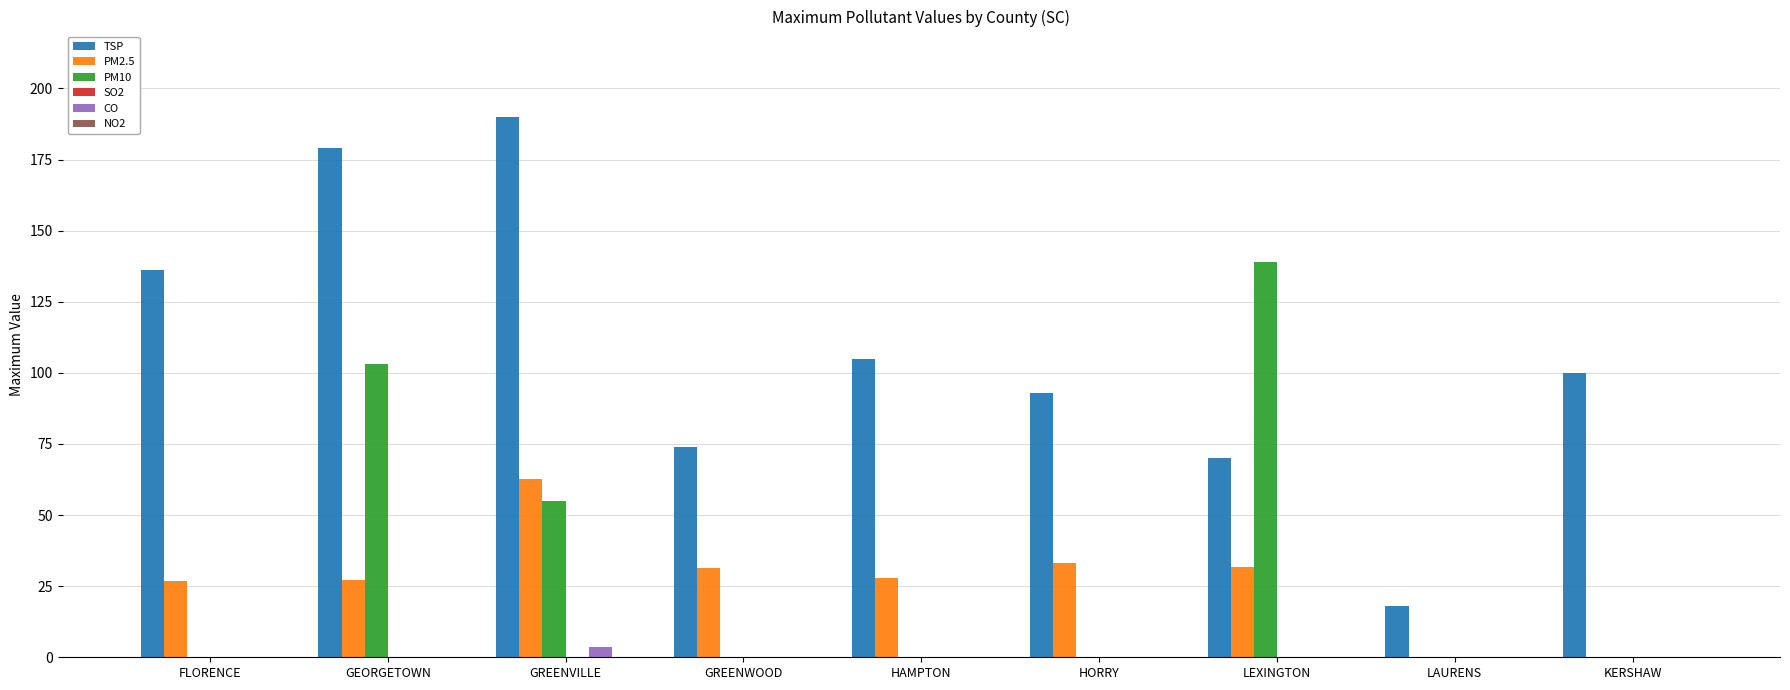

At which category does the chart reach its peak across all series?

GREENVILLE